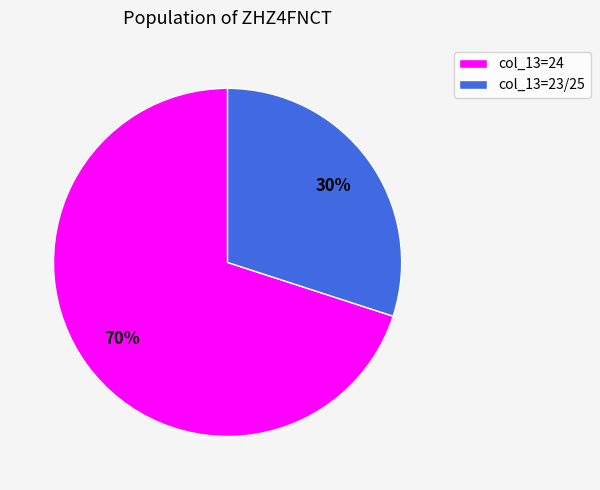

Is there any slice that represents more than half of the pie?

Yes